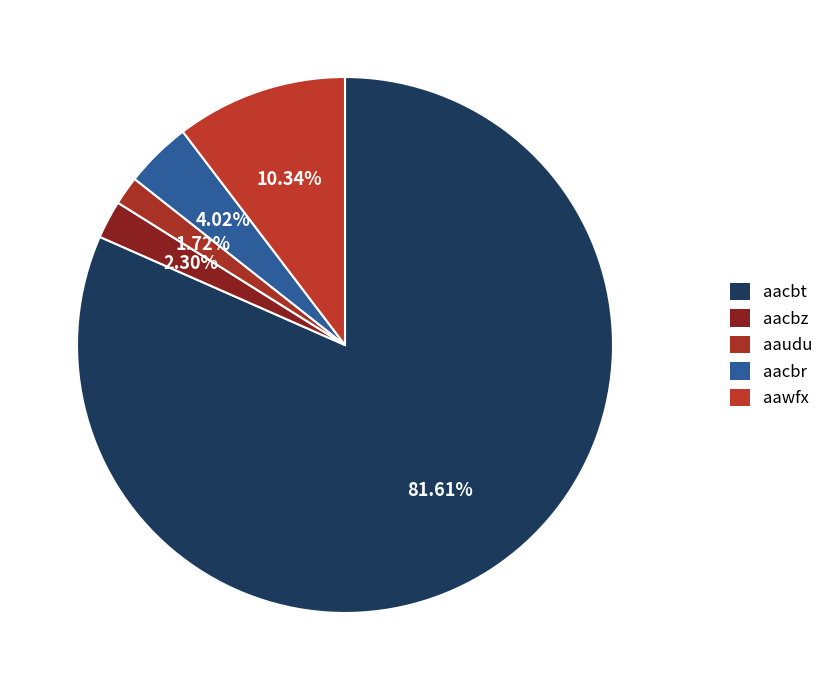

Is it true that aaudu is 10% of the pie?

False